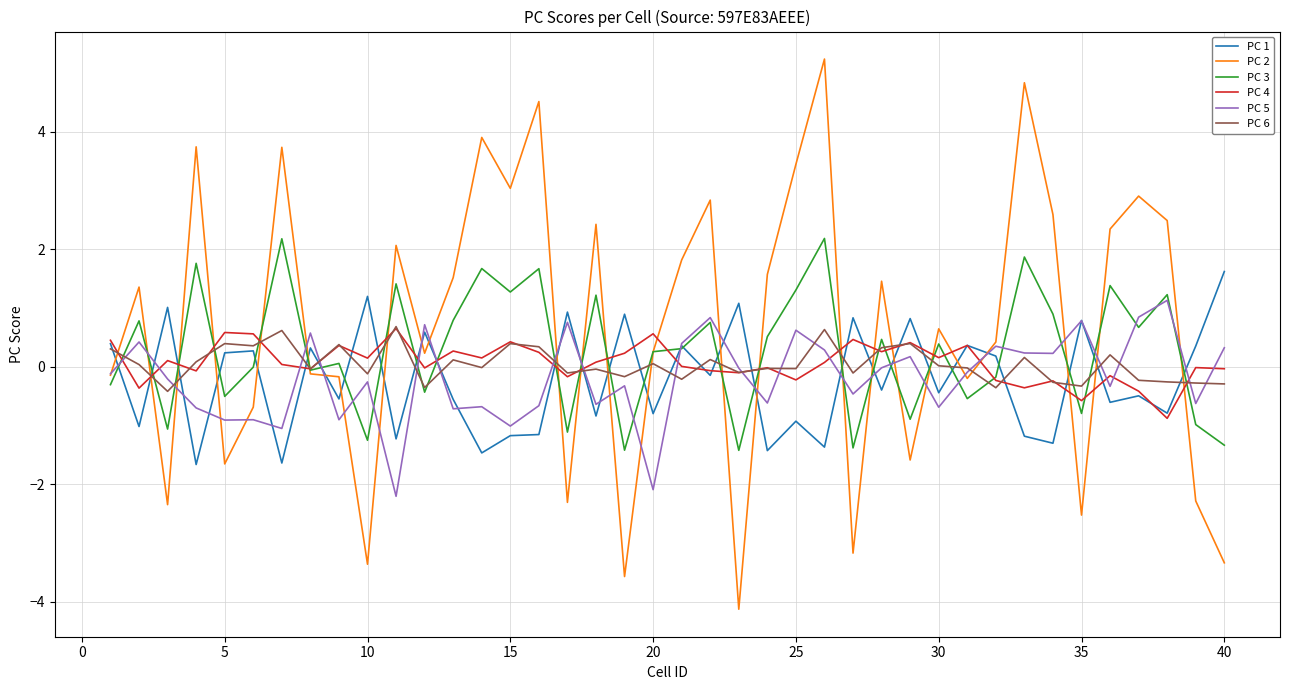

What is the smallest value displayed?

-4.1